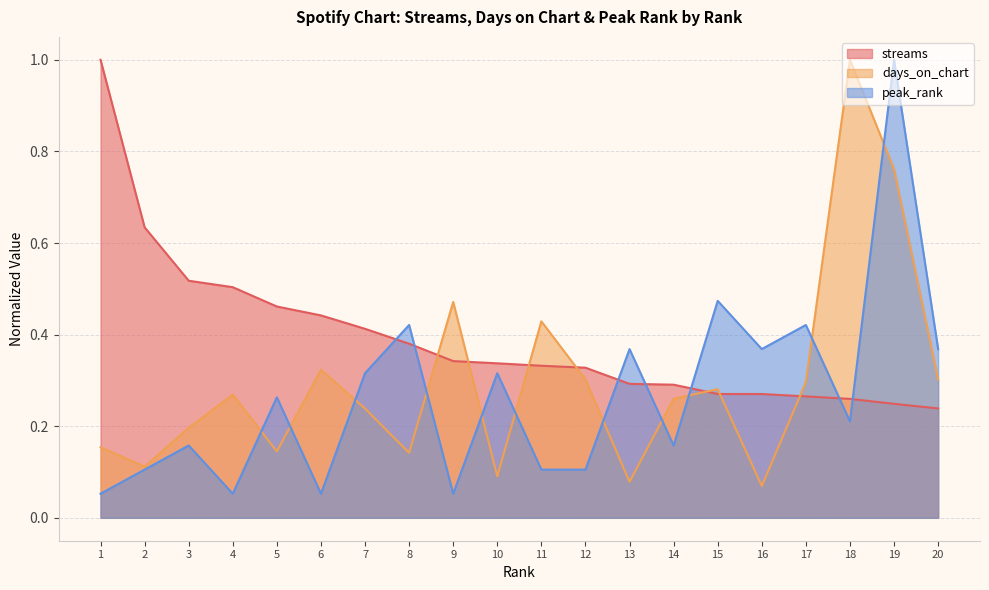

Which category has the highest value in the peak_rank series?

19